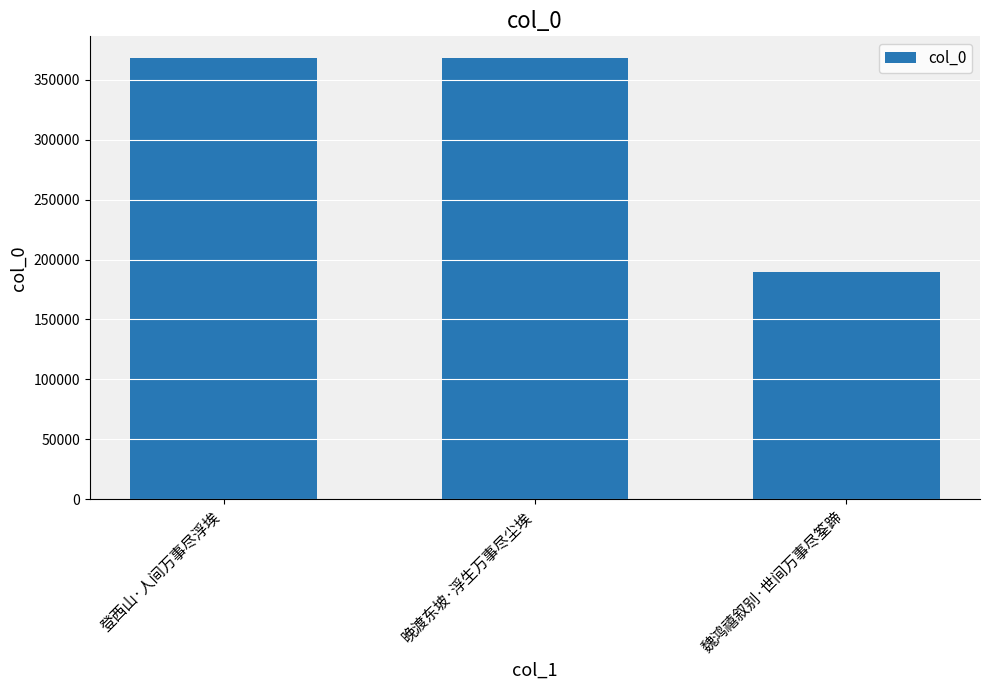

What is the approximate value at 登西山·人间万事尽浮埃, to the nearest 50?

367900